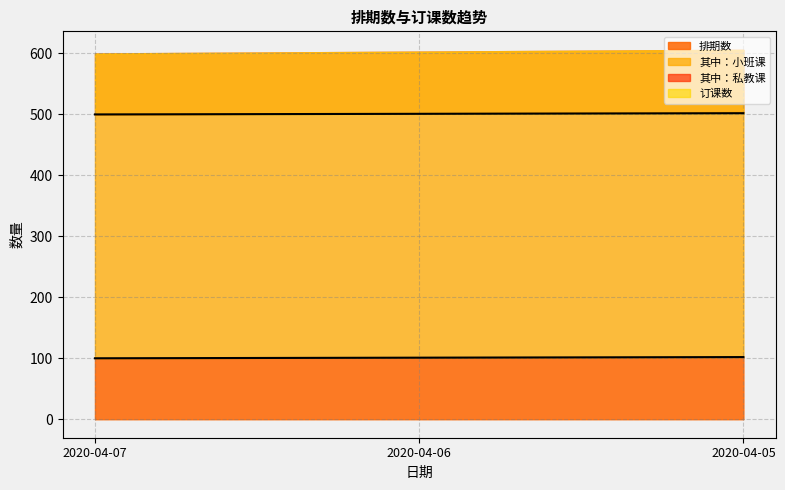

Reading right to left, extract all data points from this chart.

排期数: 102	101	100
订课数: 502	501	500